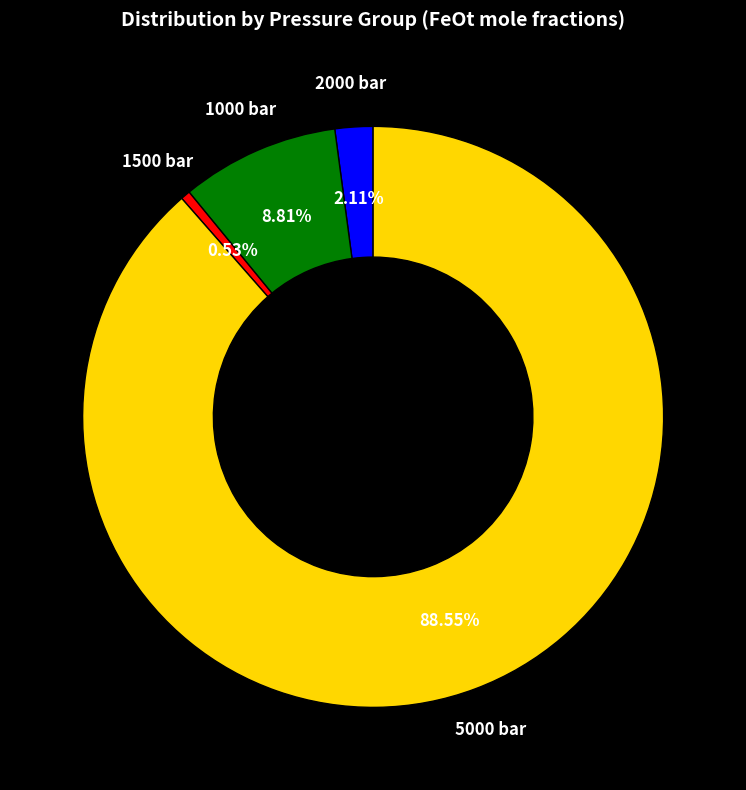

Is there a majority slice in this chart?

Yes